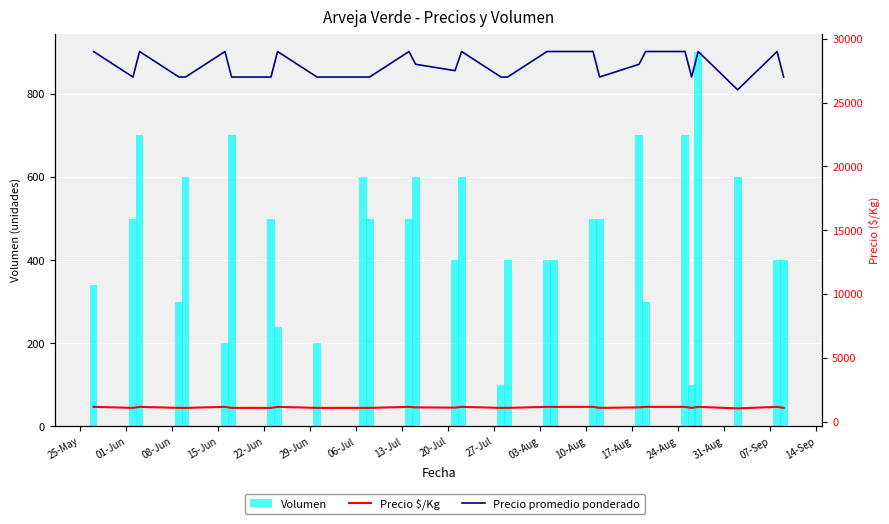

Is the value of Precio $/Kg at 17-Aug greater than the value of Precio promedio ponderado at 08-Jun?

No